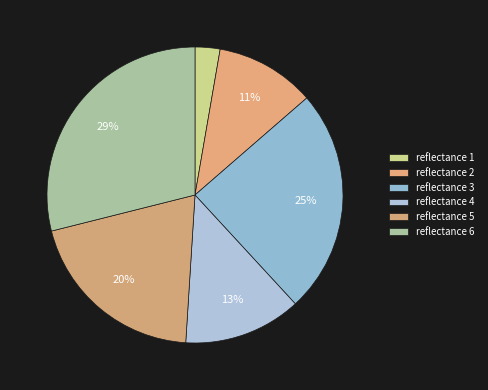

To the nearest percent, what is the average slice percentage?

17%